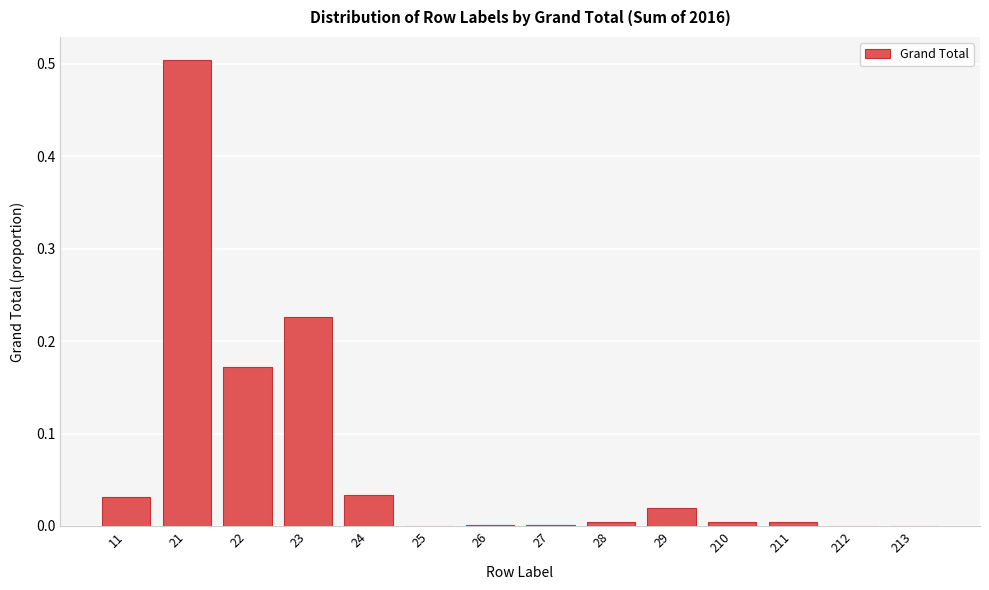

Between 24 and 213, which is larger?

24